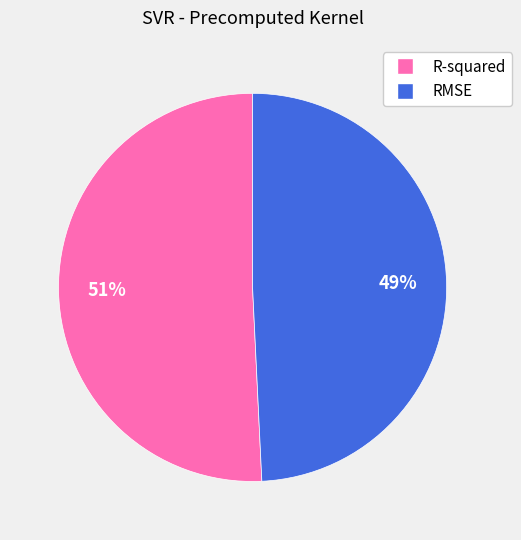

Is there a majority slice in this chart?

Yes